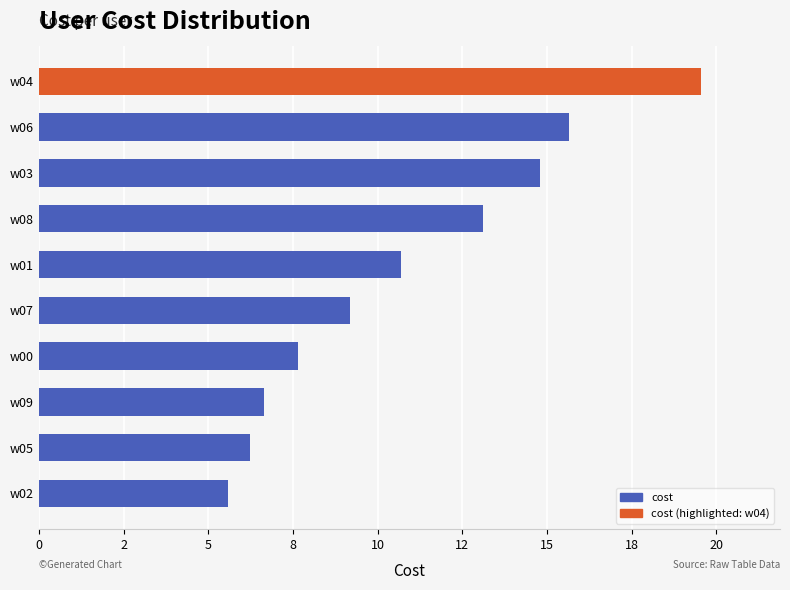

What is the average value?

10.9